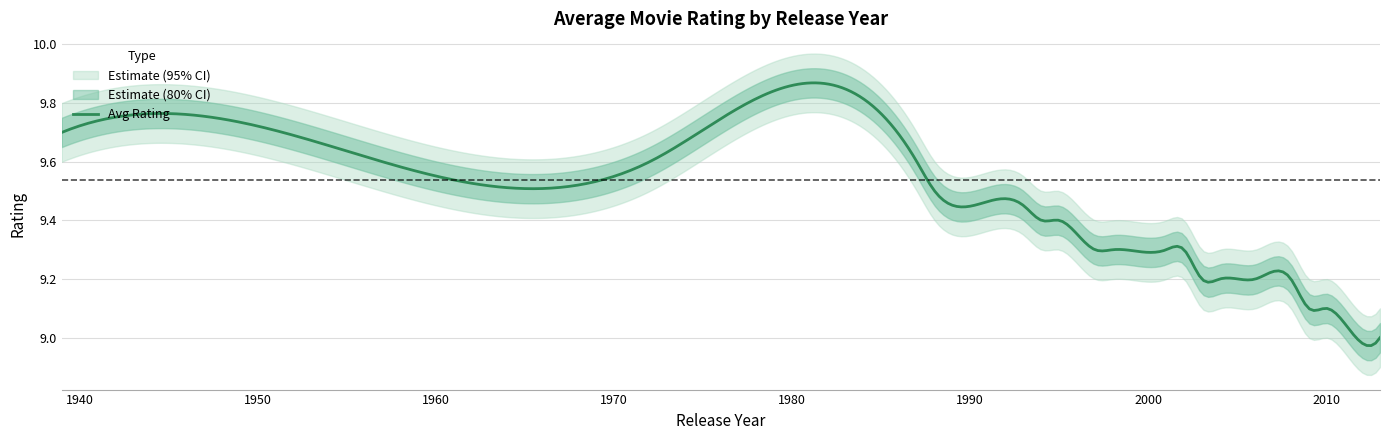

What is the spread (max minus min) of values at 2001?

0.2